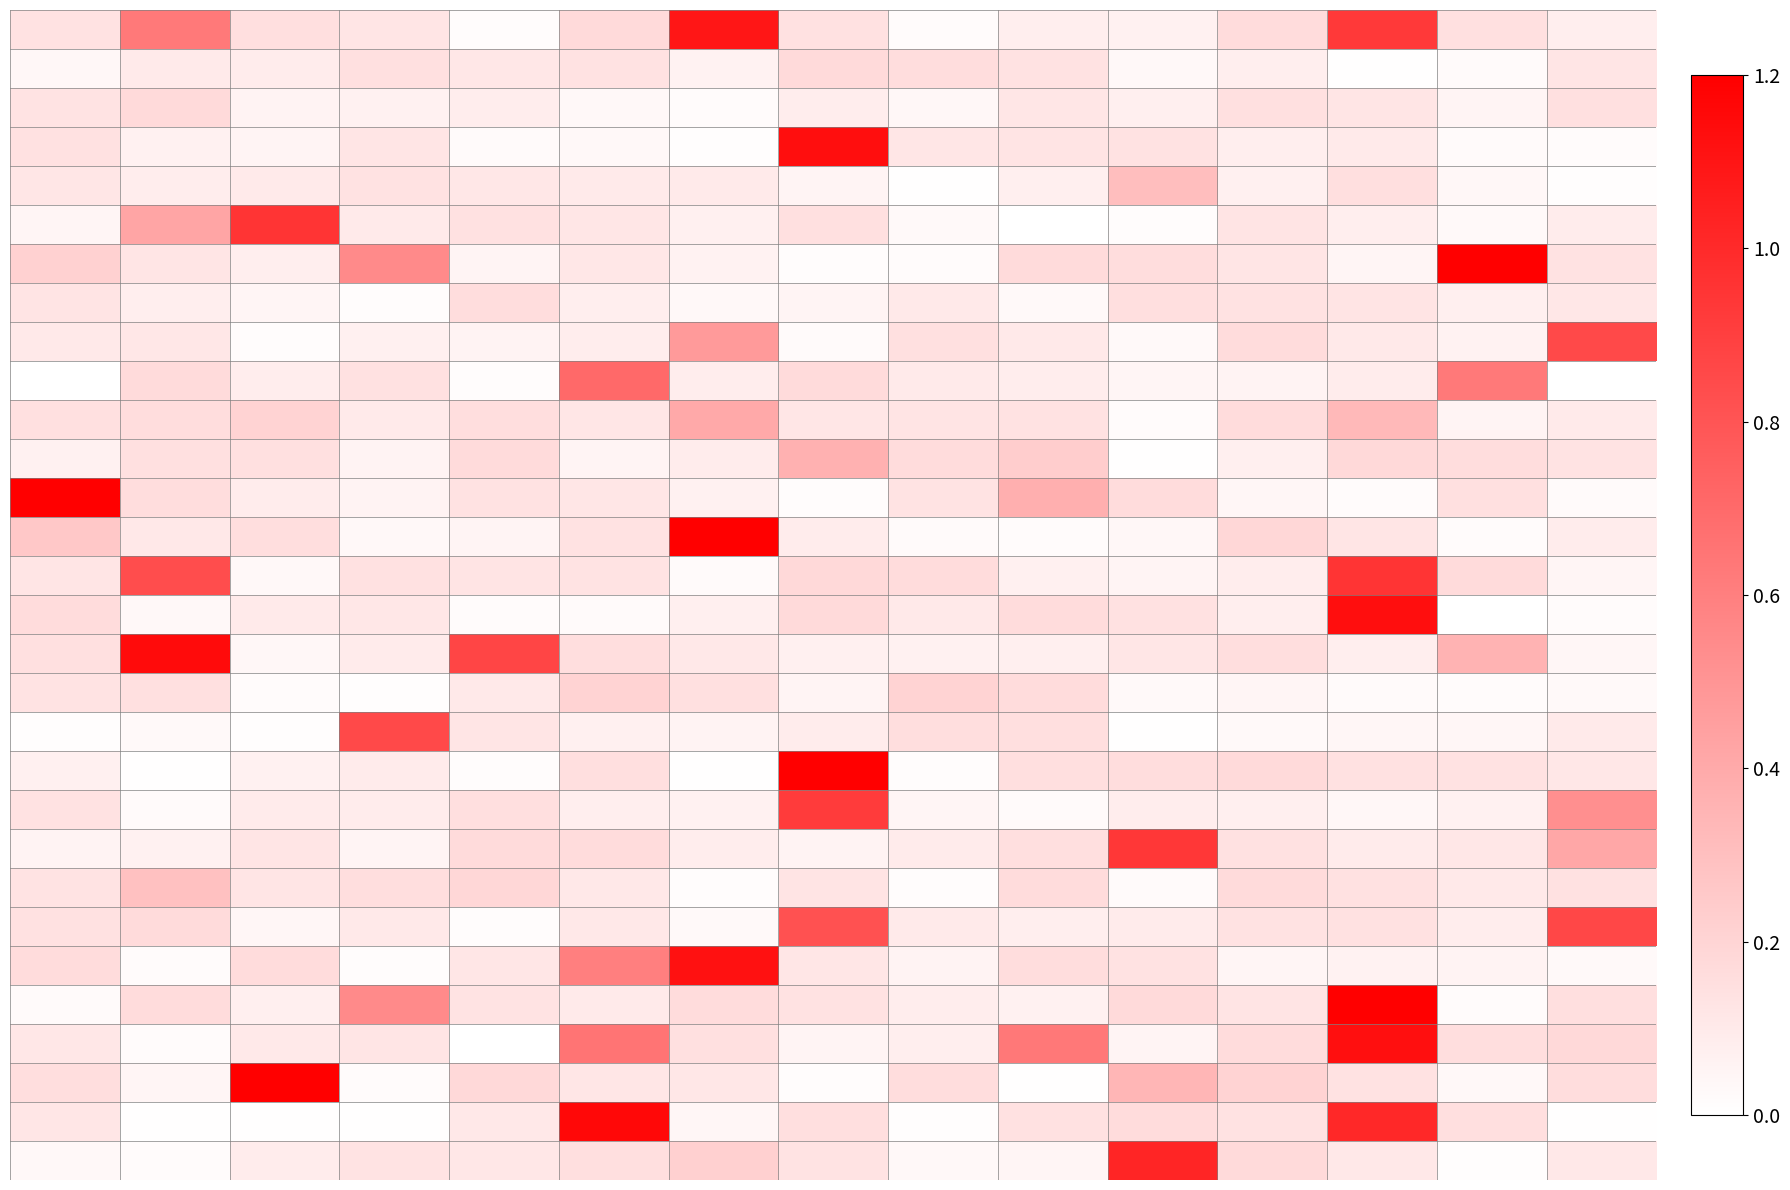

How many categories are shown in the chart?

15